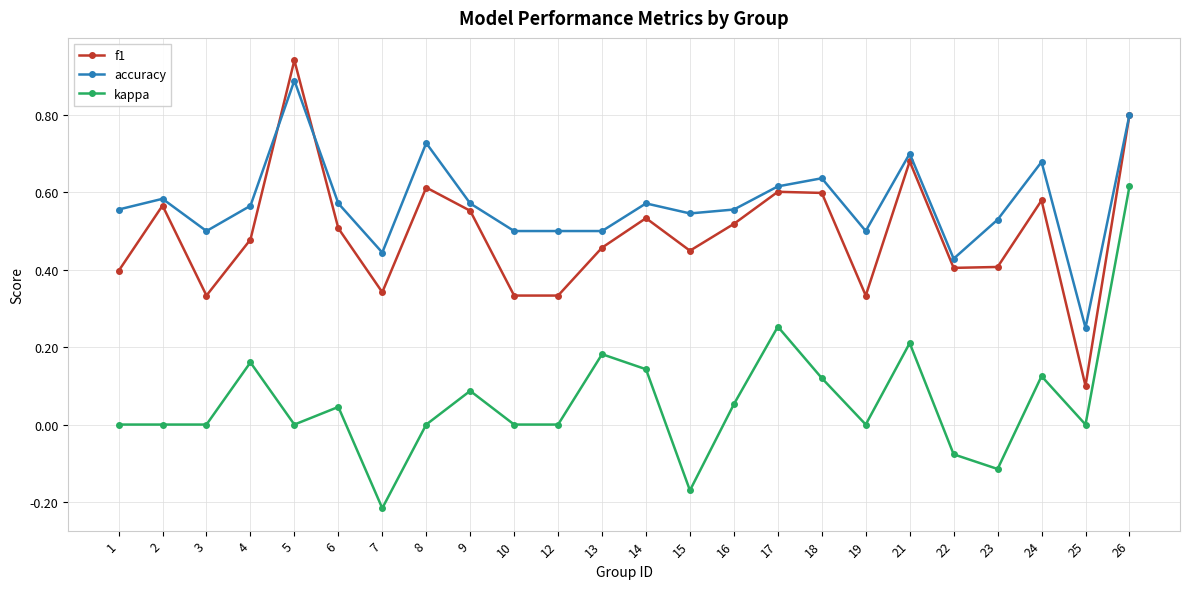

Rank the series by their maximum value, from lowest to highest.

kappa, accuracy, f1